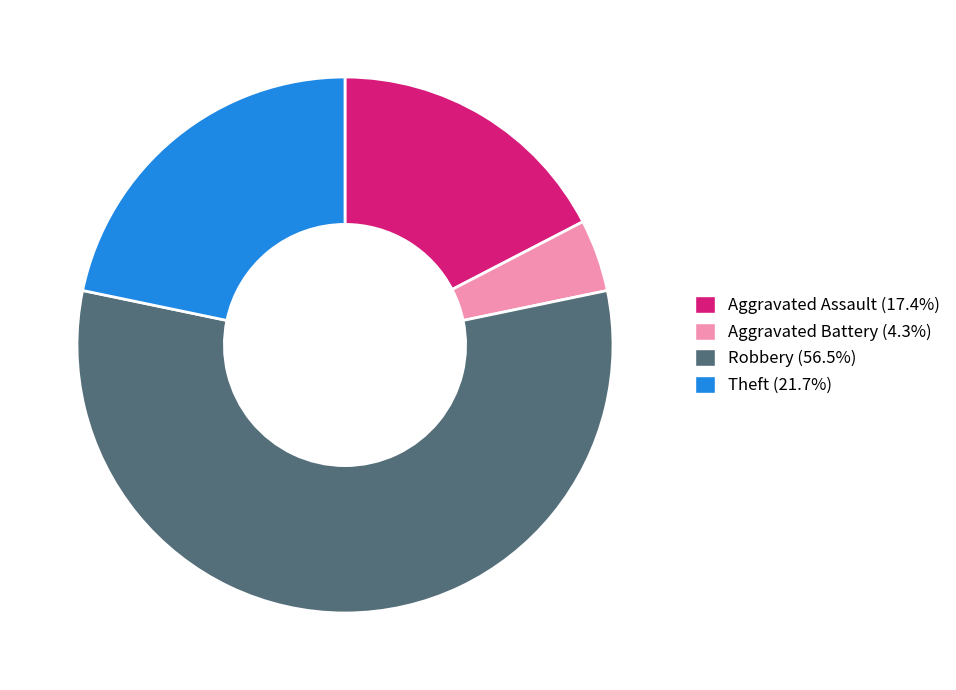

Which slice is the smallest?

Aggravated Battery